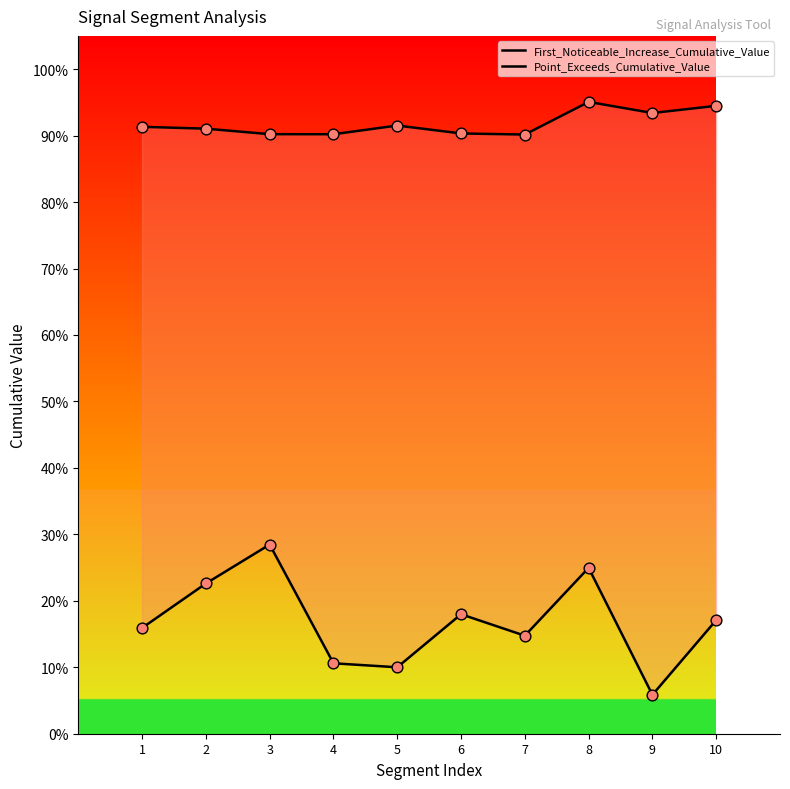

Which series has the widest spread of Y values?

First_Noticeable_Increase_Cumulative_Value